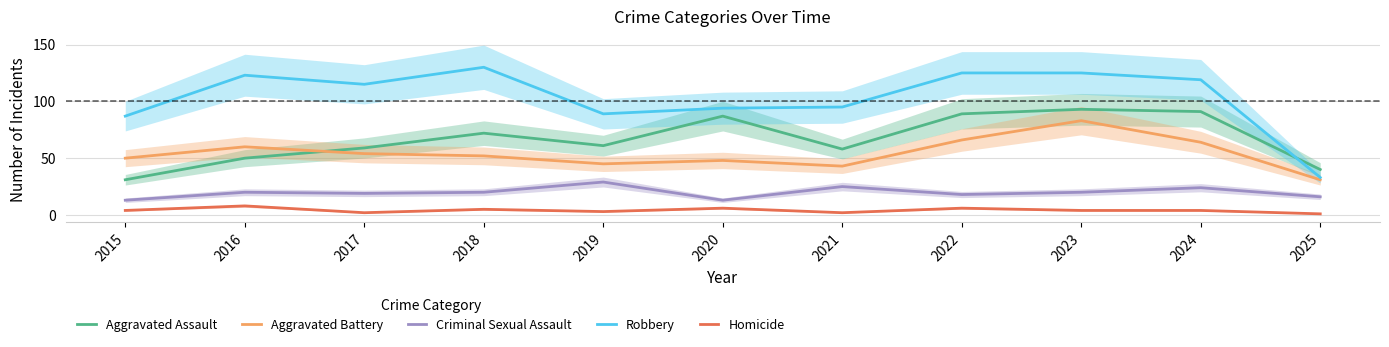

The value of Aggravated Assault at 2024 is 91. True or false?

True